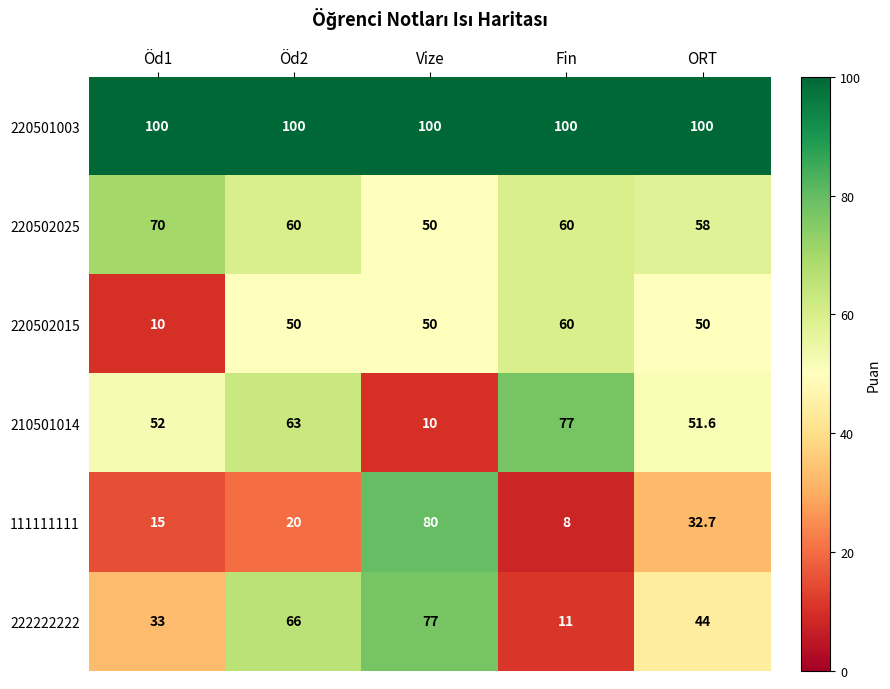

How many data points in 210501014 are less than 52?

2